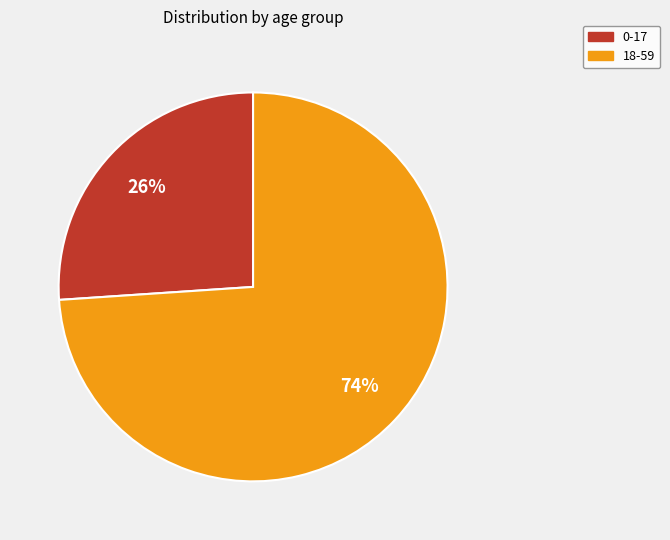

Is the sum of 0-17 and 18-59 greater than half?

Yes